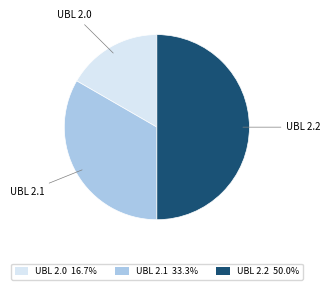

Count the number of slices in the pie.

3